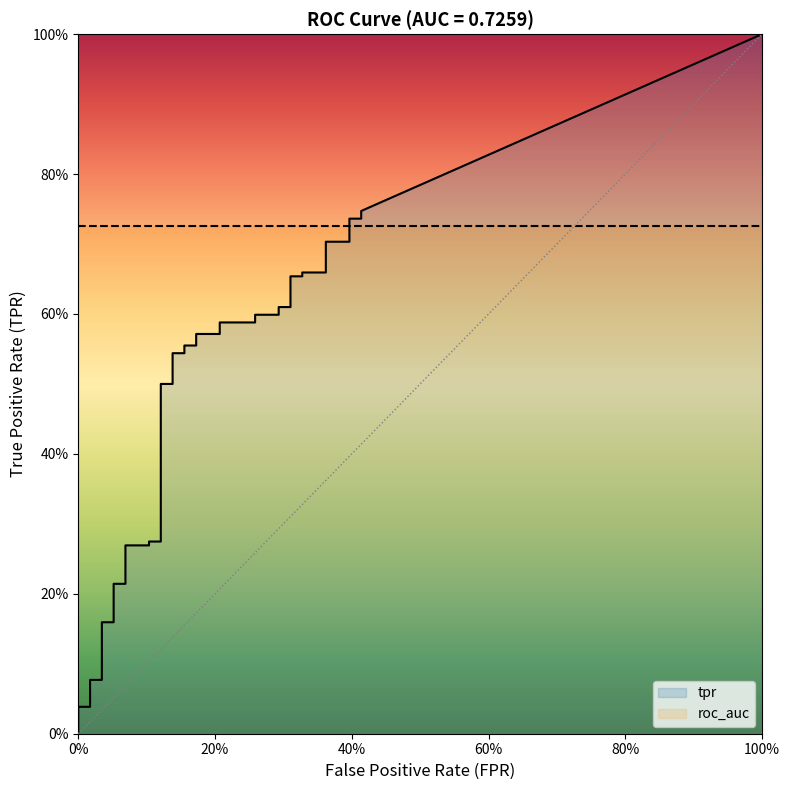

What value does the fpr series have at 9?

0.1